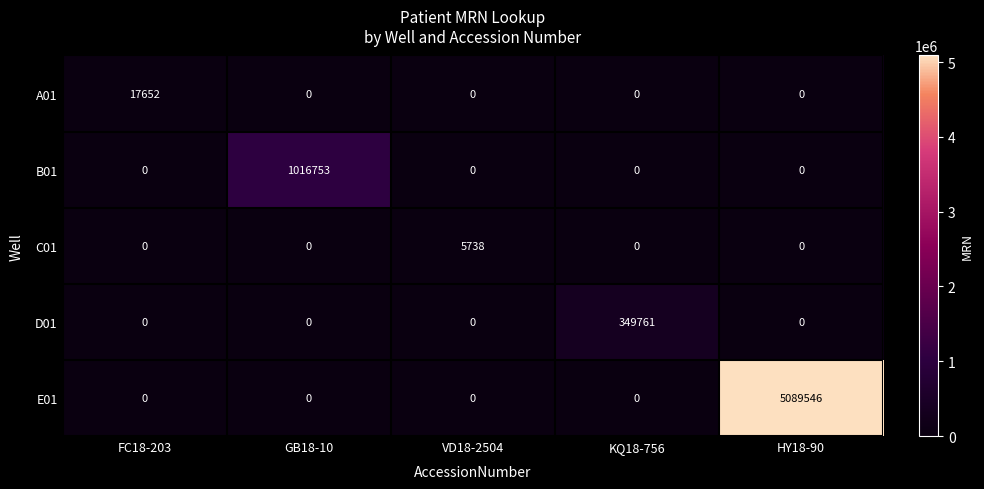

Is it true that A01 equals -11508 at KQ18-756?

False